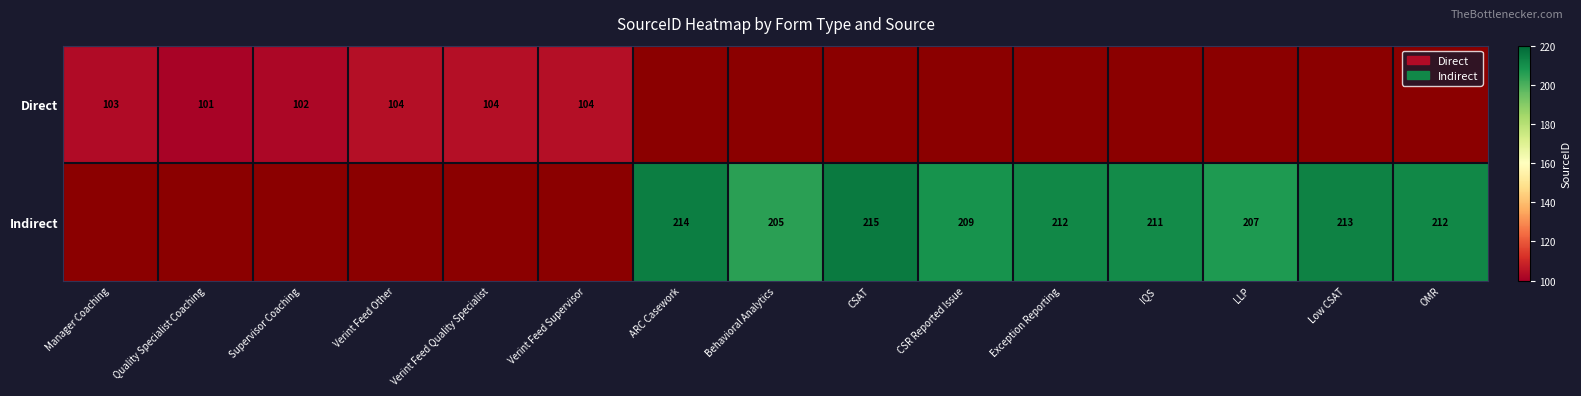

Is it true that Direct equals 27 at Quality Specialist Coaching?

False